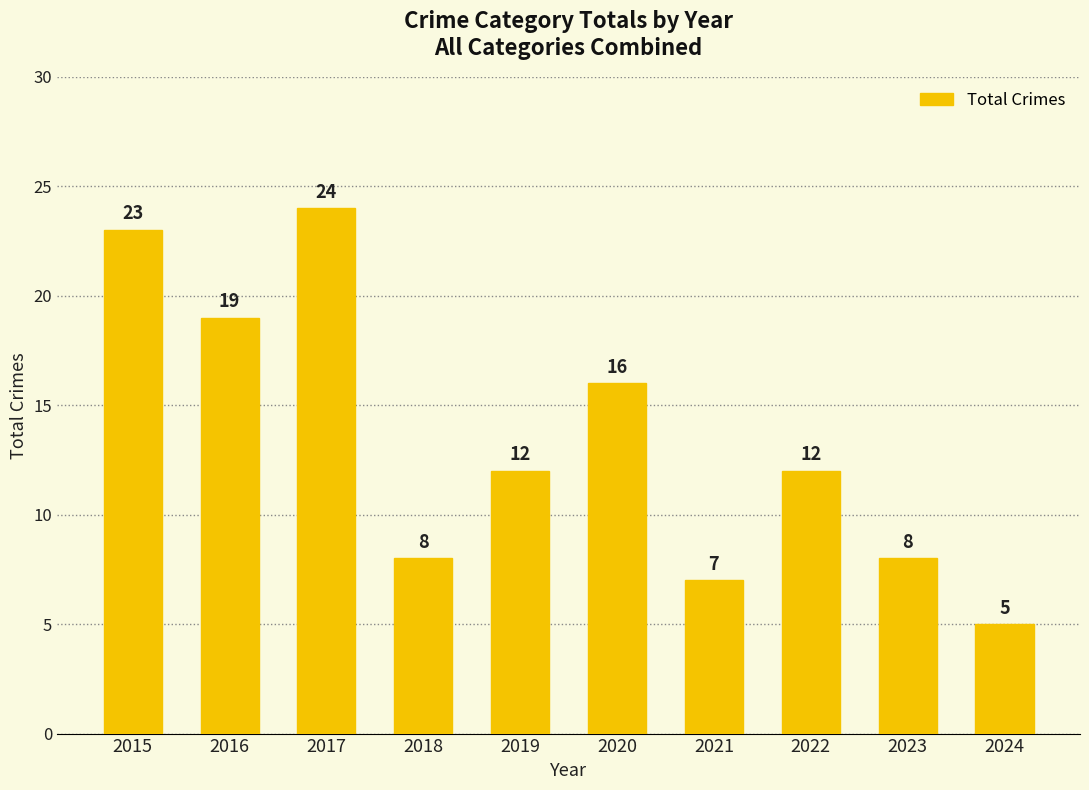

Reading left to right, transcribe all the data shown in this chart.

2015=23	2016=19	2017=24	2018=8	2019=12	2020=16	2021=7	2022=12	2023=8	2024=5